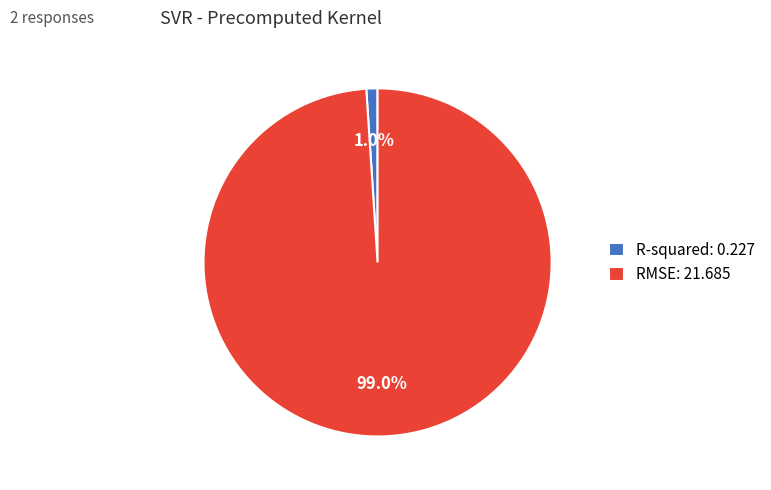

What is the majority slice?

RMSE